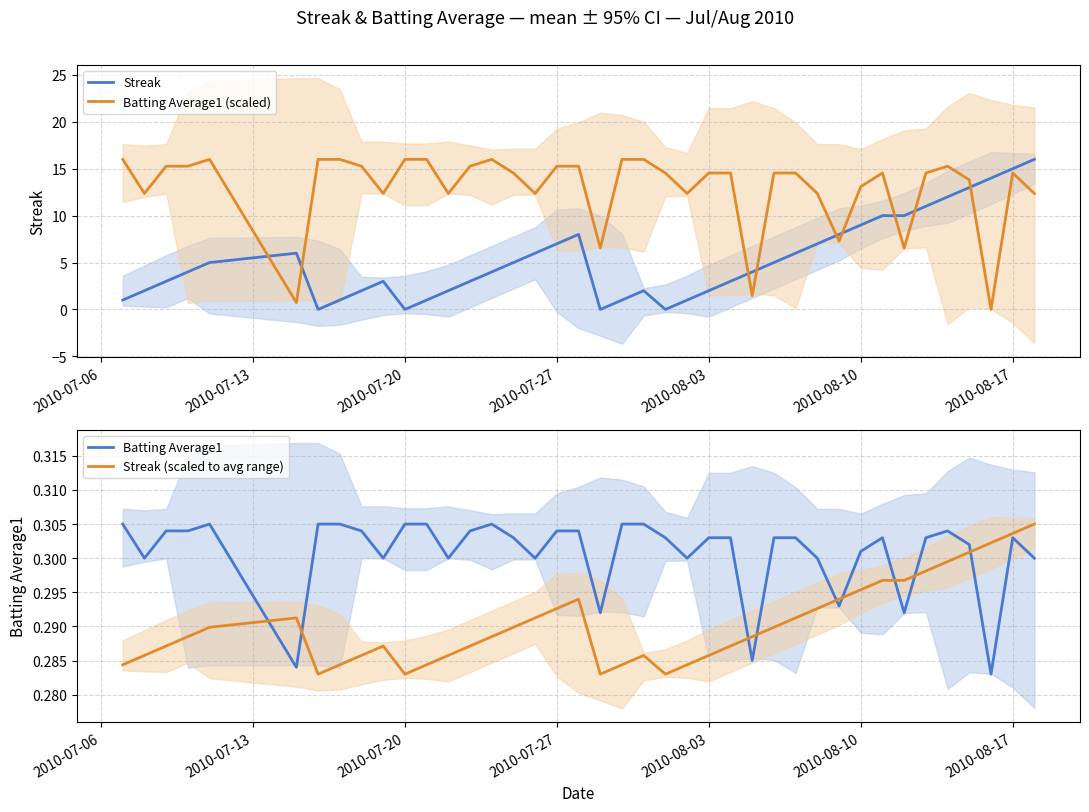

What is the difference between the maximum and second lowest values in the Batting Average1 (scaled) series?

15.3